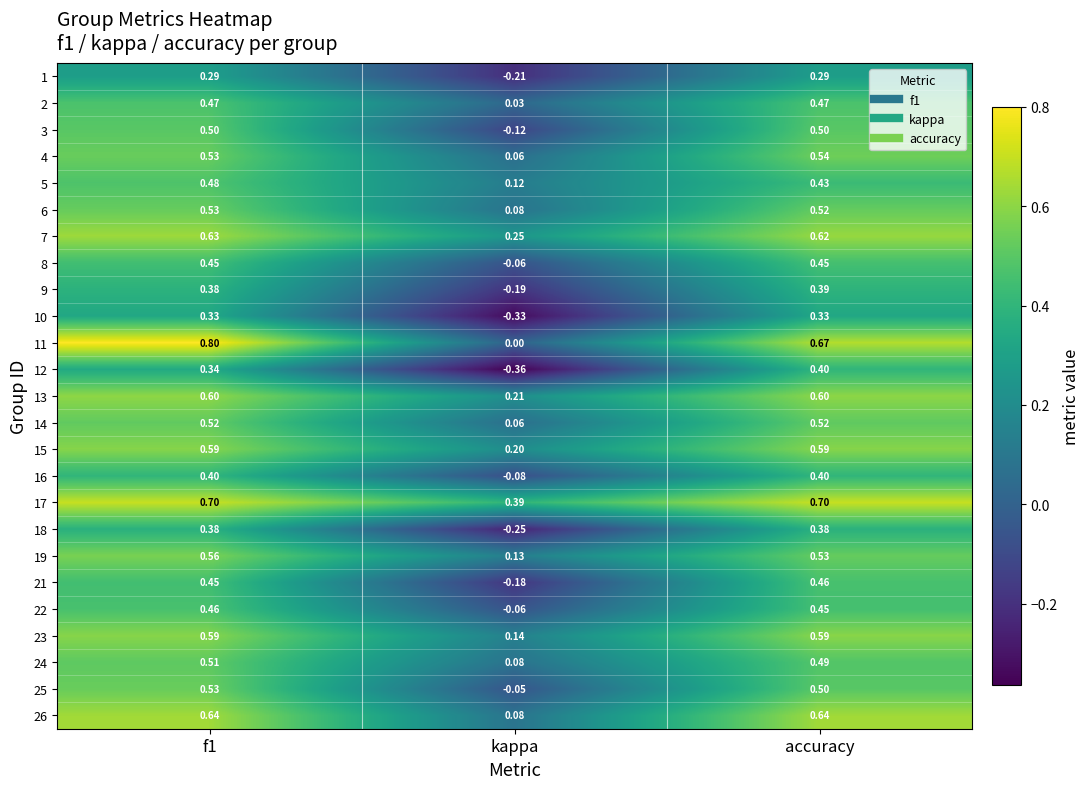

What is the spread (max minus min) of values at accuracy?

0.4